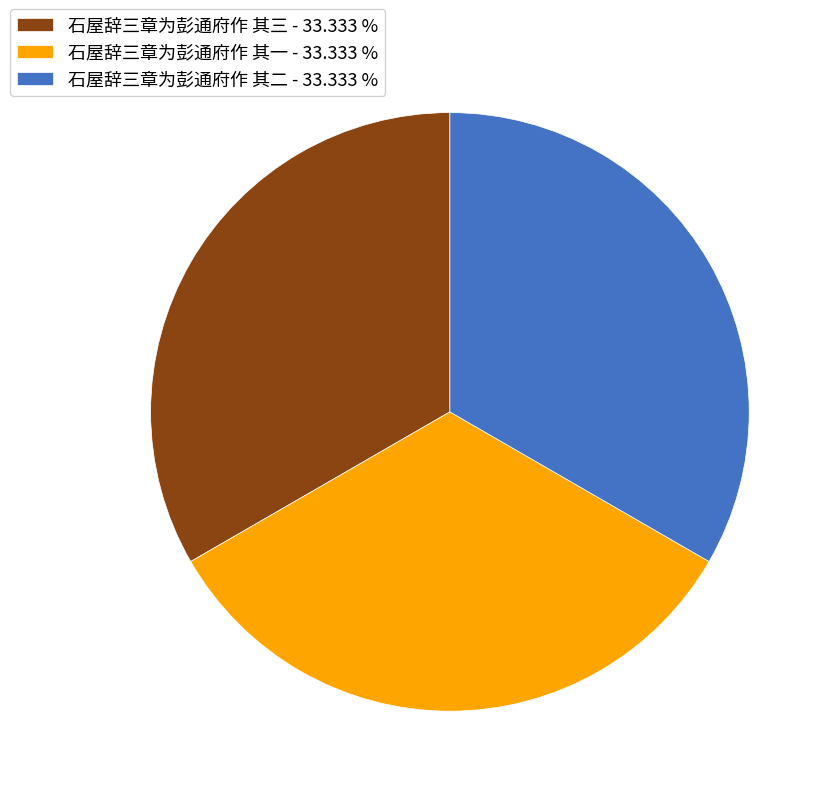

The 石屋辞三章为彭通府作 其三 slice represents 33% of the pie. True or false?

True